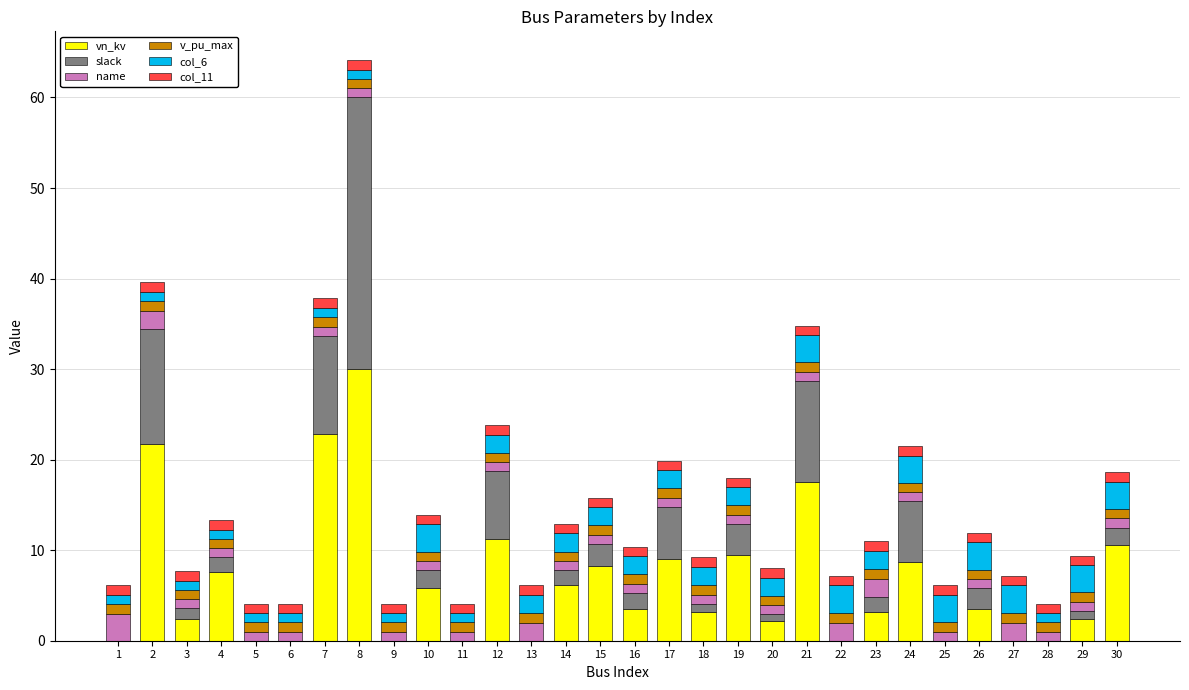

The vn_kv series shows 7.6 at 21. True or false?

False